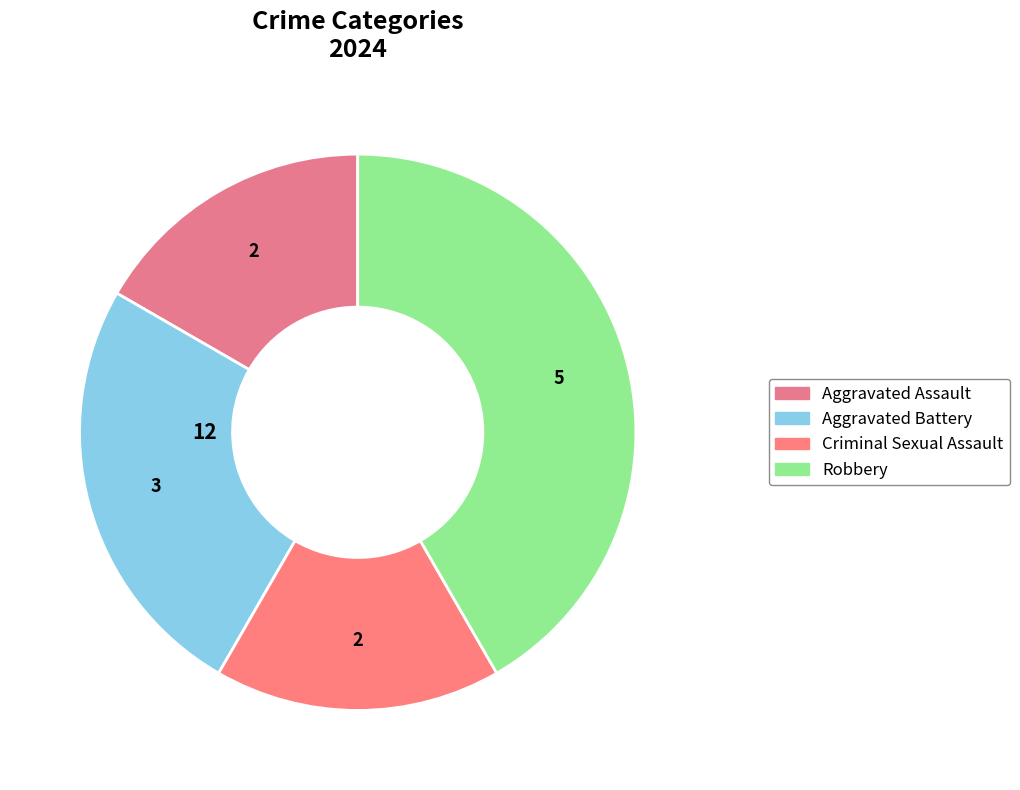

How much of the chart is everything except Criminal Sexual Assault?

83.3%